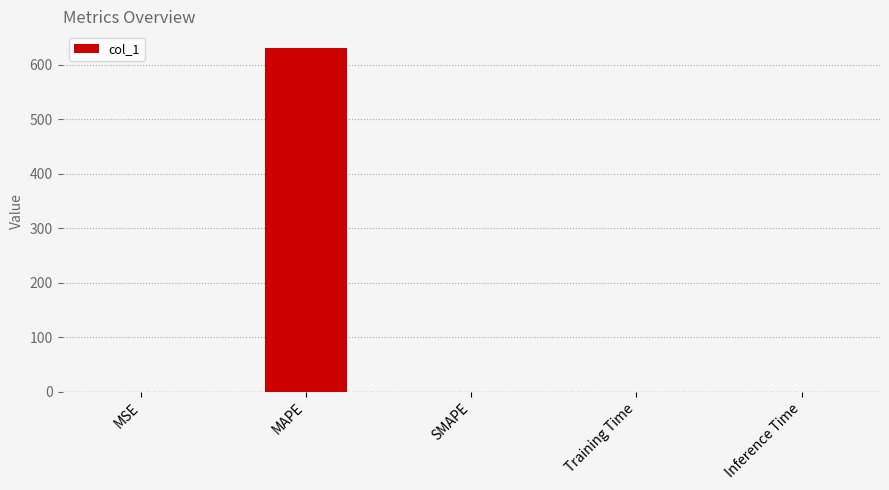

How many categories are shown in the chart?

5